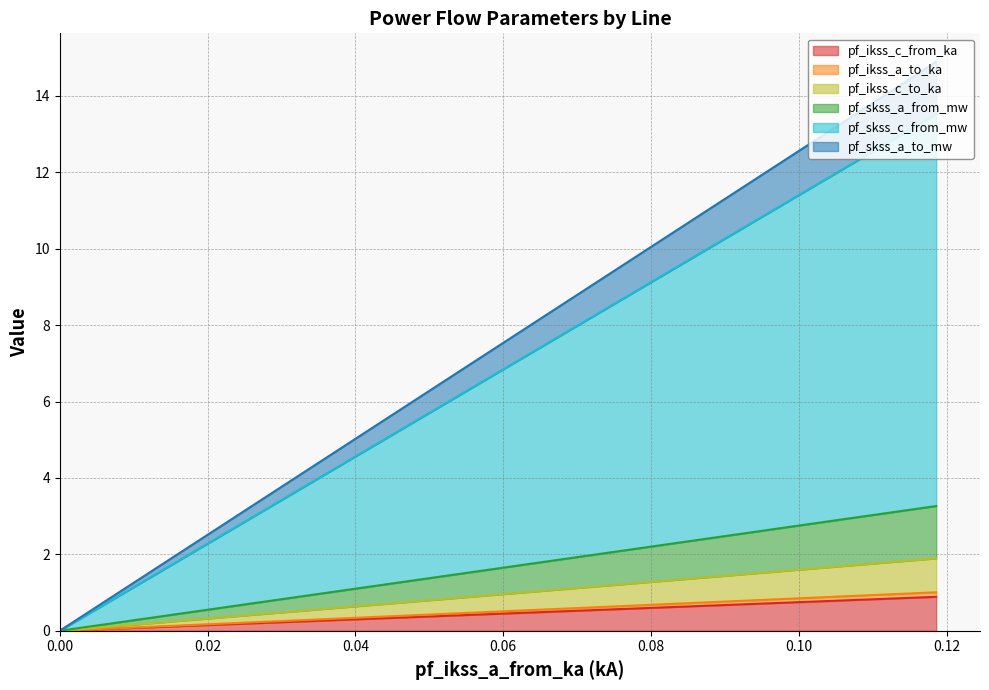

How many data points in pf_ikss_c_to_ka are less than 6?

1